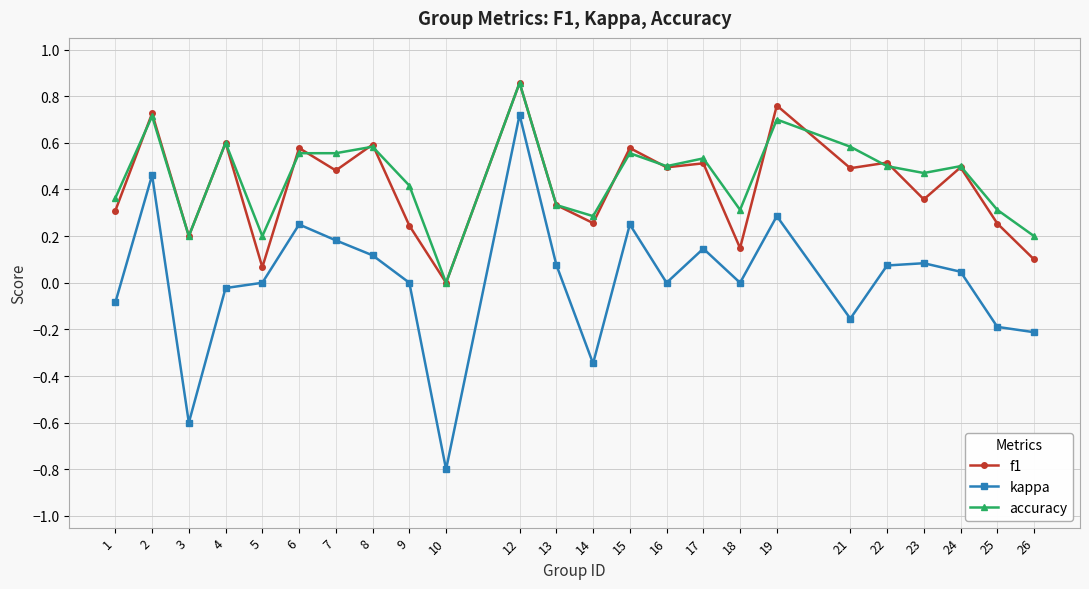

At which category does the chart reach its peak across all series?

12